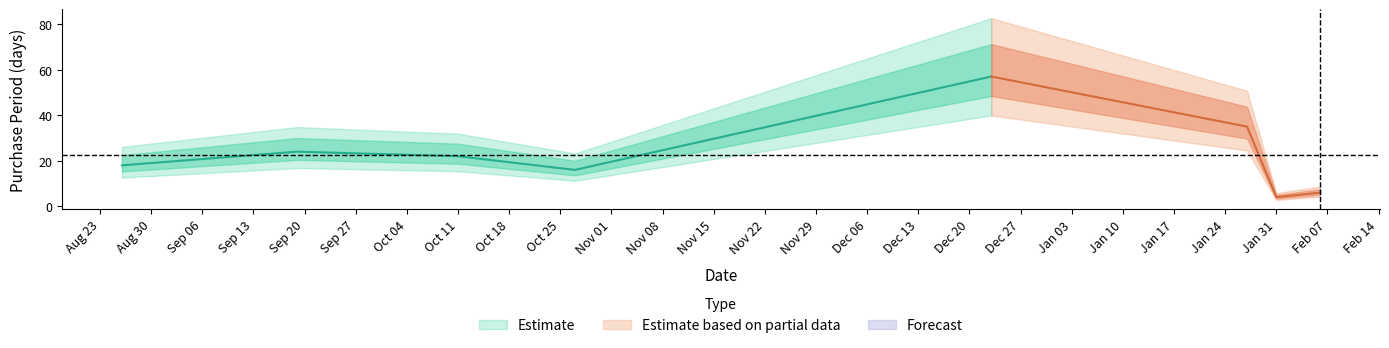

Count the number of values greater than 22.

3